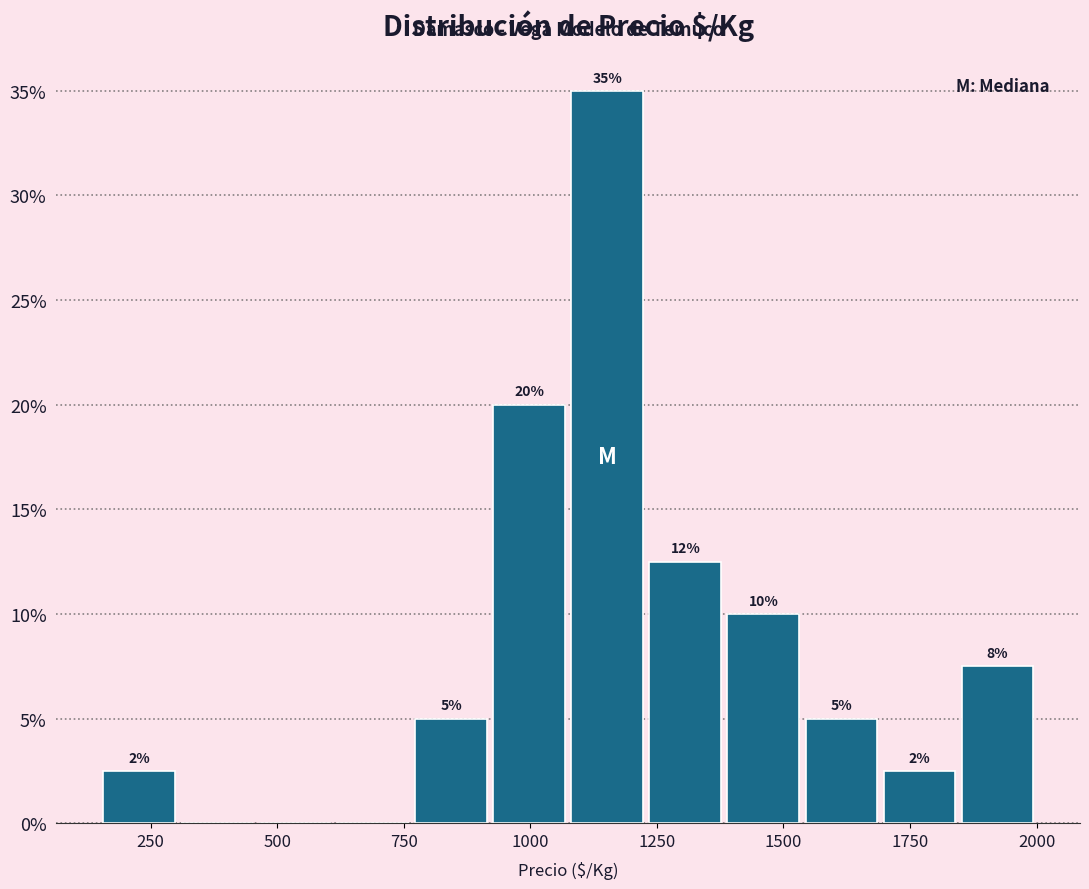

Read against the x-axis, roughly where is the centre of the tallest bar?

1150